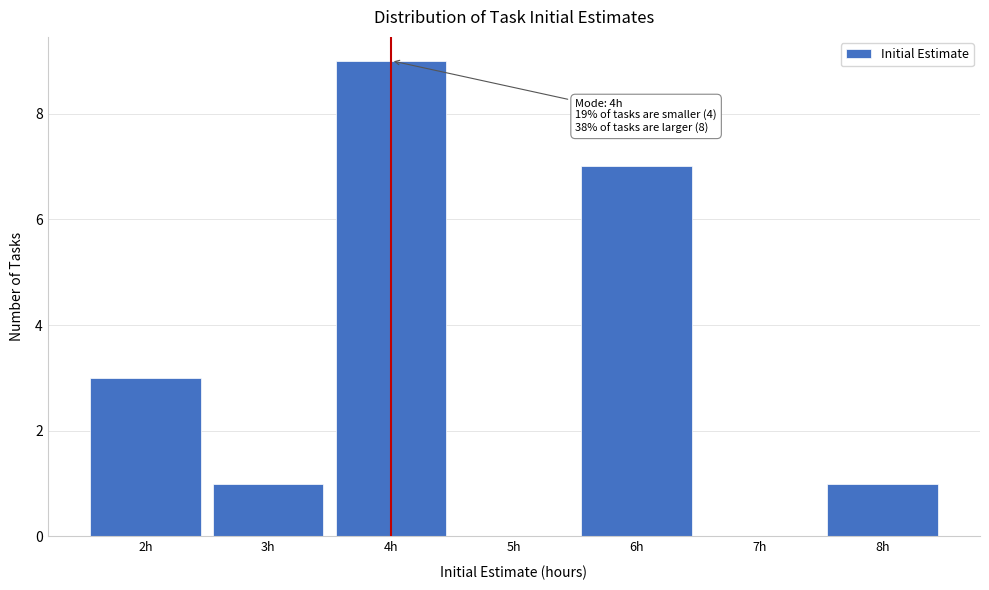

Over which range of the x-axis is the bar tallest?

3.5 to 4.5